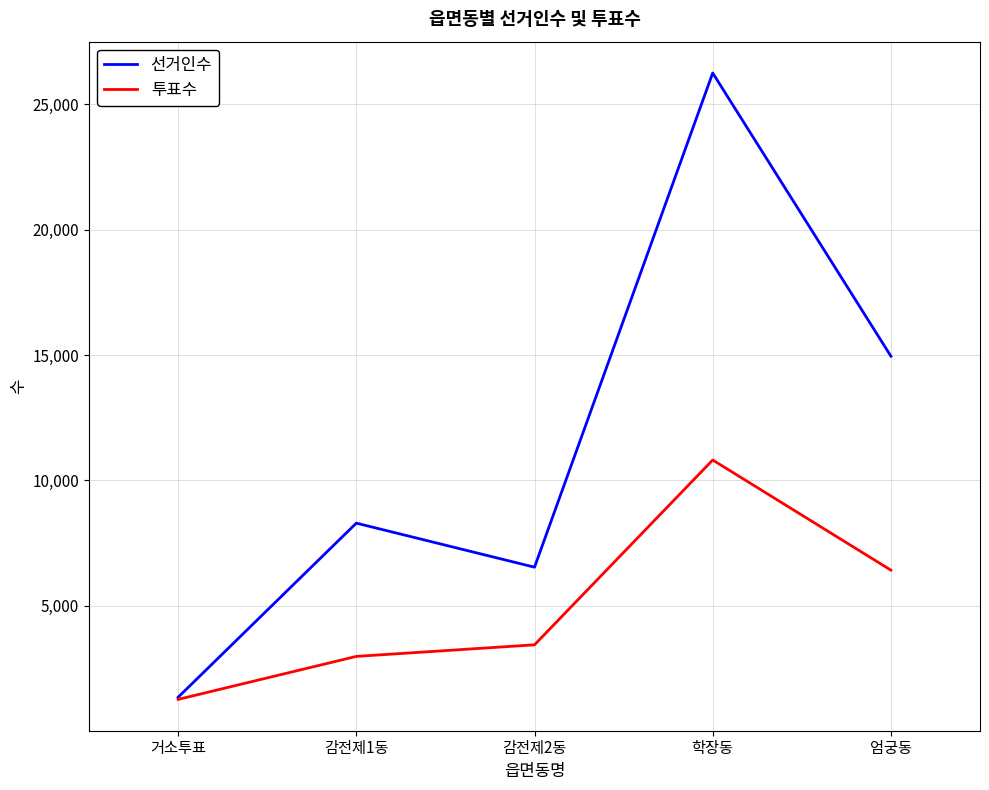

What is the difference between the 투표수 values at 감전제1동 and 엄궁동?

3441